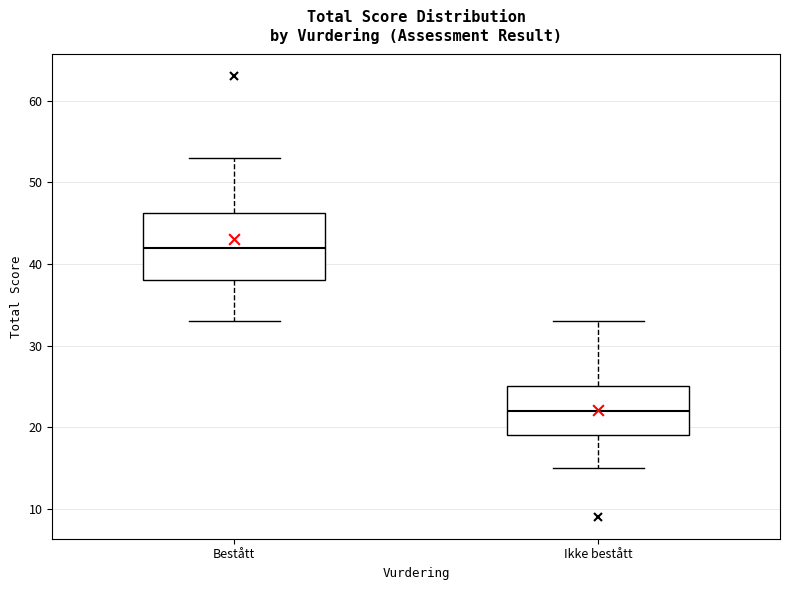

Reading left to right, read every box against the y-axis: the position of its median line, the range the box covers, and the ends of its whiskers. The values are not printed on the chart, so give them approximately, as read against the axis.

Bestått: median 42, box 38 to 46, whiskers 33 to 53
Ikke bestått: median 22, box 19 to 25, whiskers 15 to 33